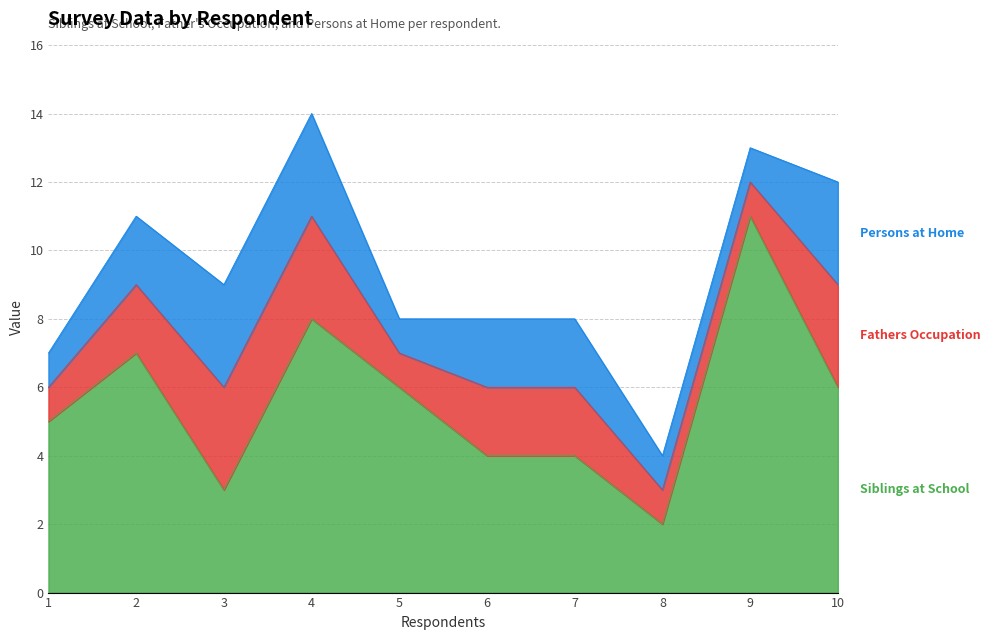

Which series has the largest total across all categories?

Siblings at School